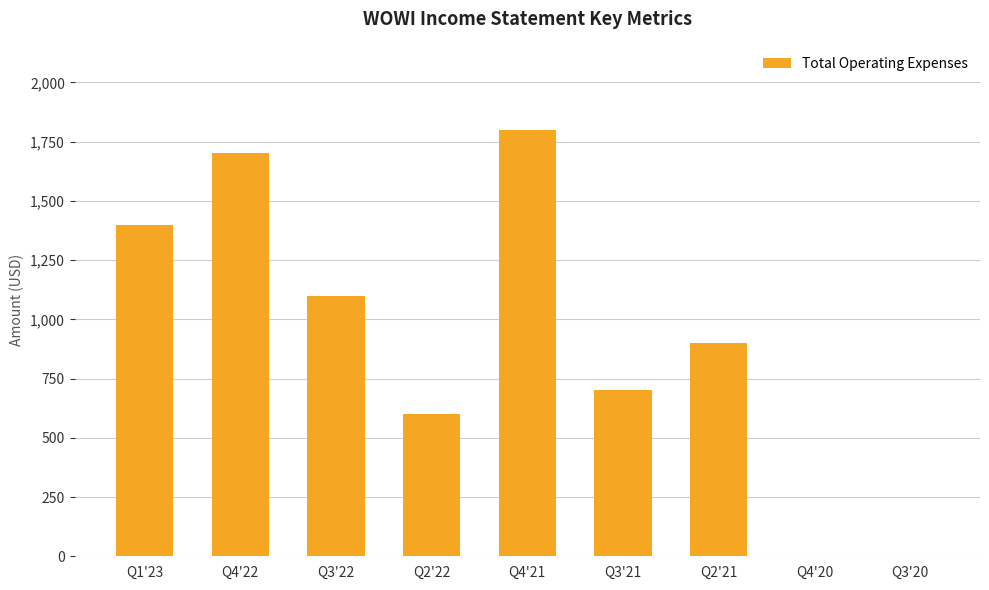

What is the change in value from Q2'22 to Q4'20?

-600